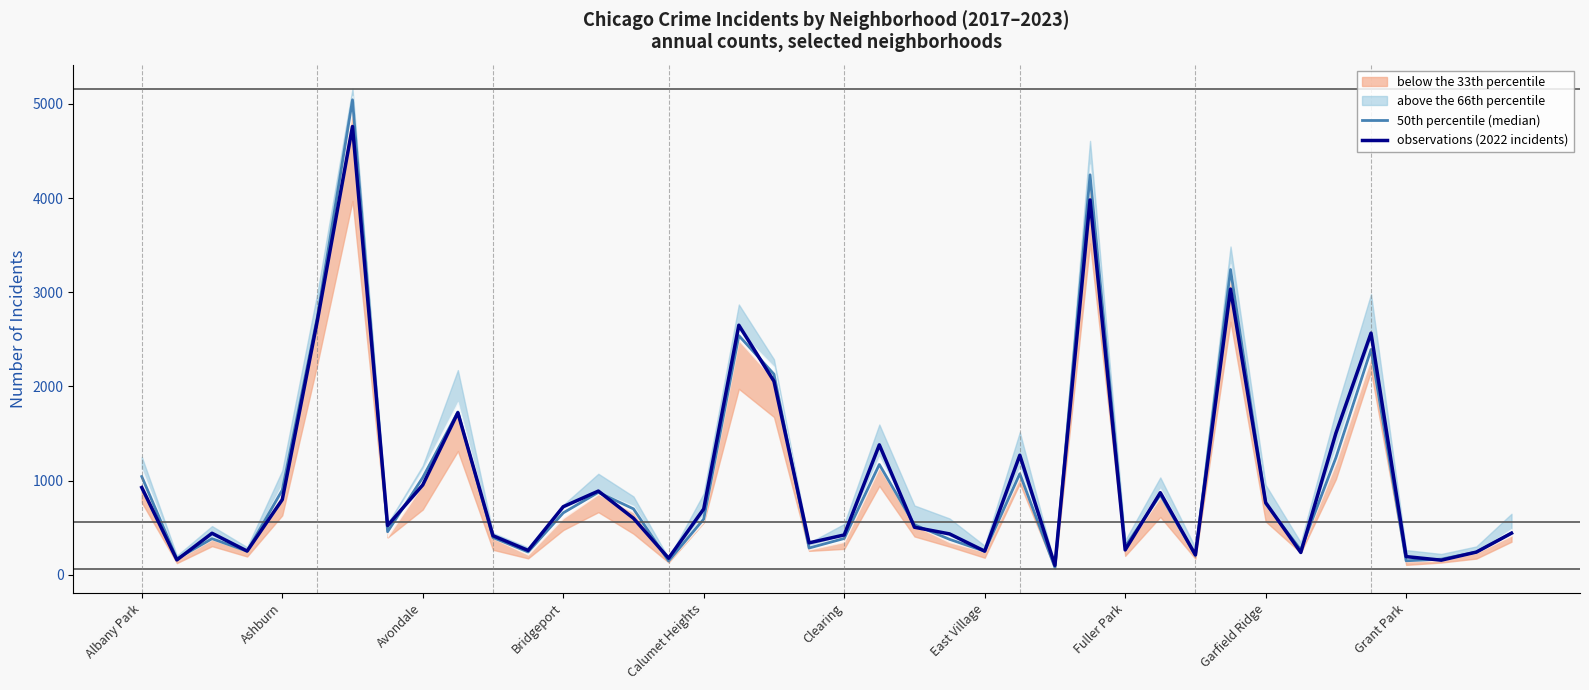

True or false: 50th percentile (median) has a value of 519.2 at 23.

False